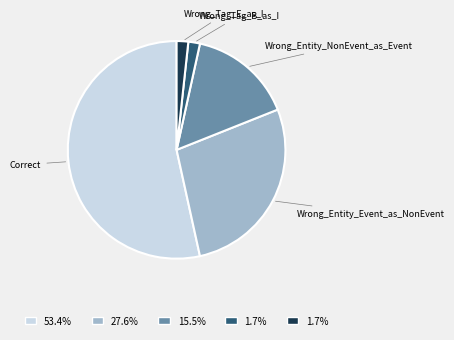

The Wrong_Tag_E_as_I slice represents 2% of the pie. True or false?

True